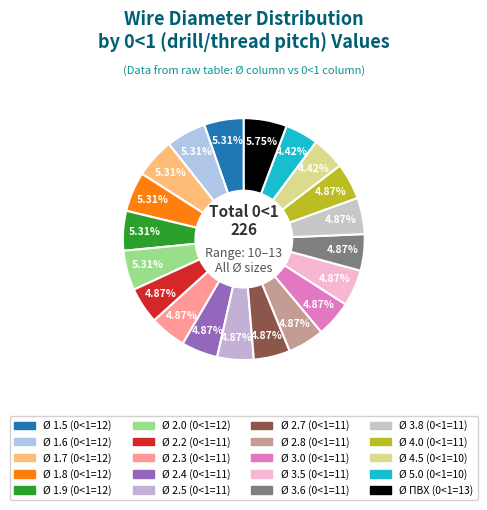

How many slices are in this pie chart?

20